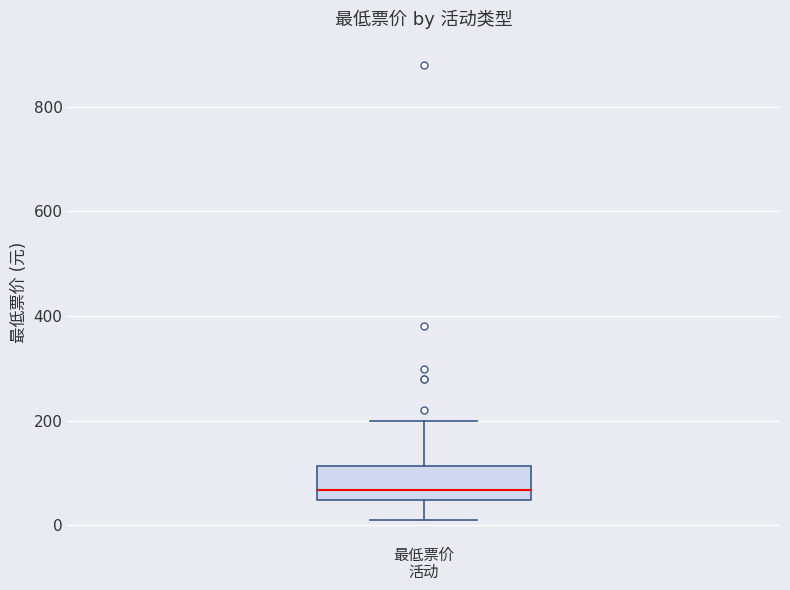

Where is the upper edge of the box for 最低票价 活动 on the y-axis? The values are not printed on the chart, so give them approximately, as read against the axis.

120